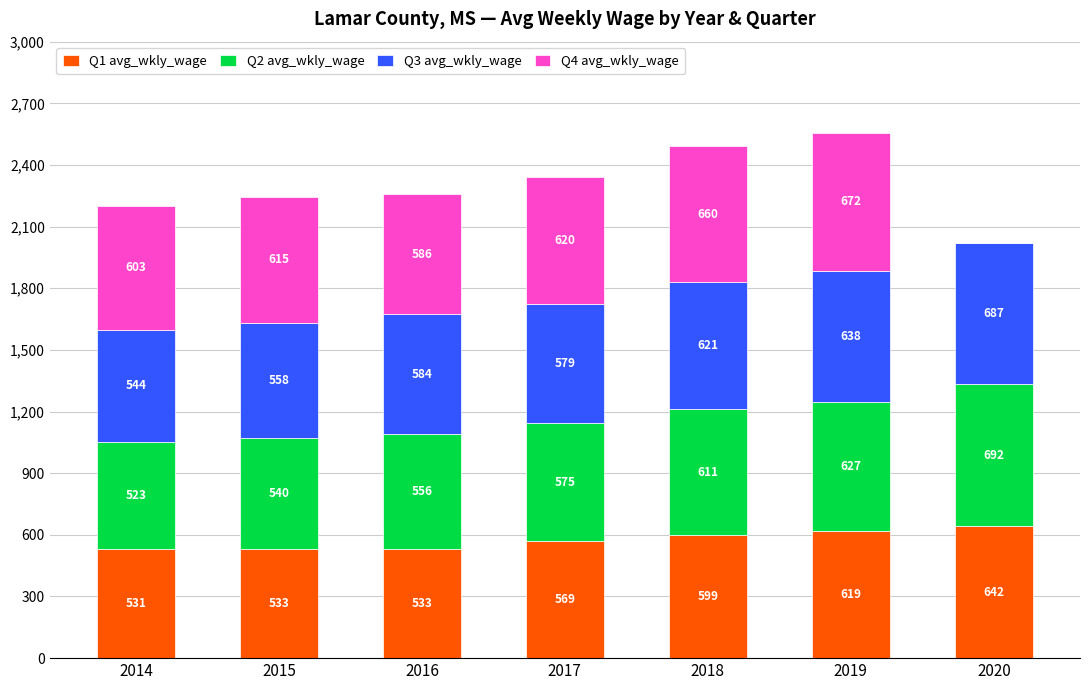

Read the Q1 avg_wkly_wage value at 2016, to the nearest 5.

535